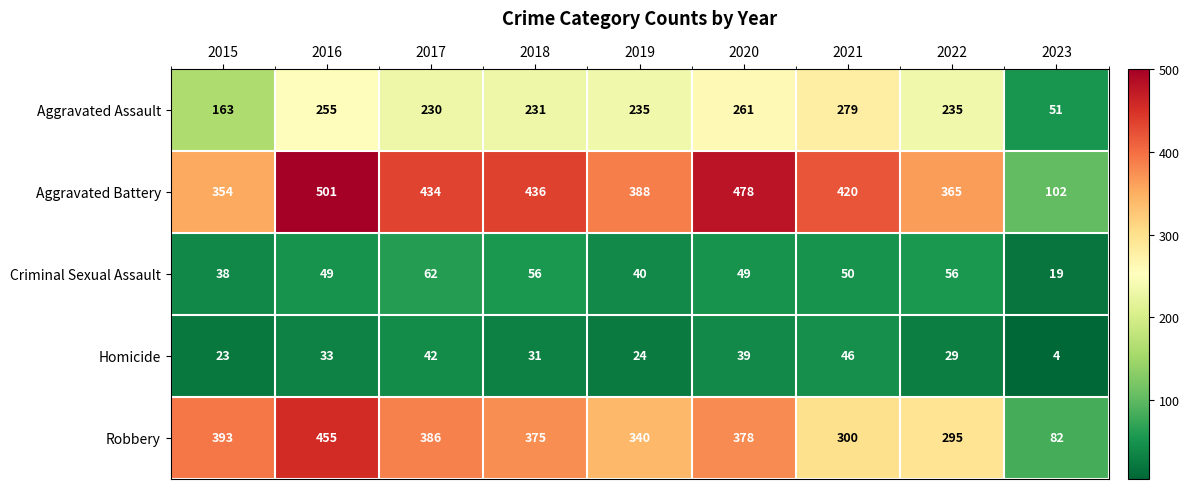

Which series changed the most between 2016 and 2021?

Robbery